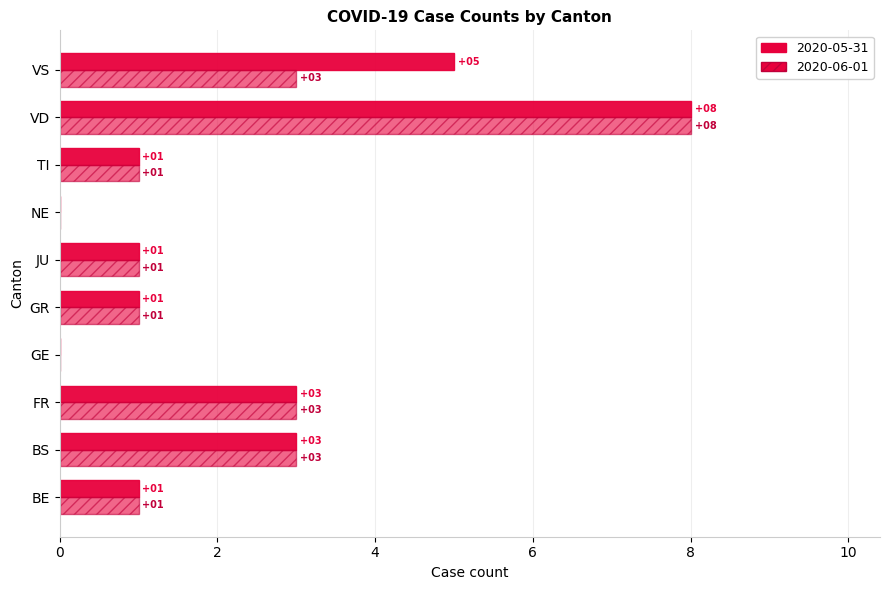

How many data points does each series have?

10